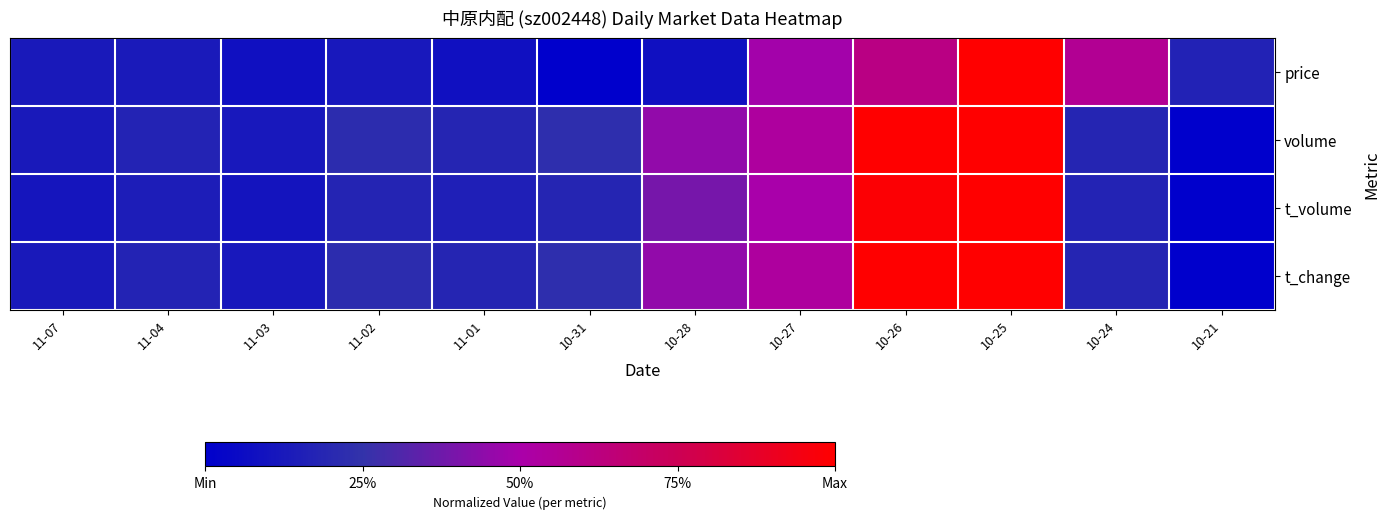

Between 11-07 and 10-24, which is larger?

10-24